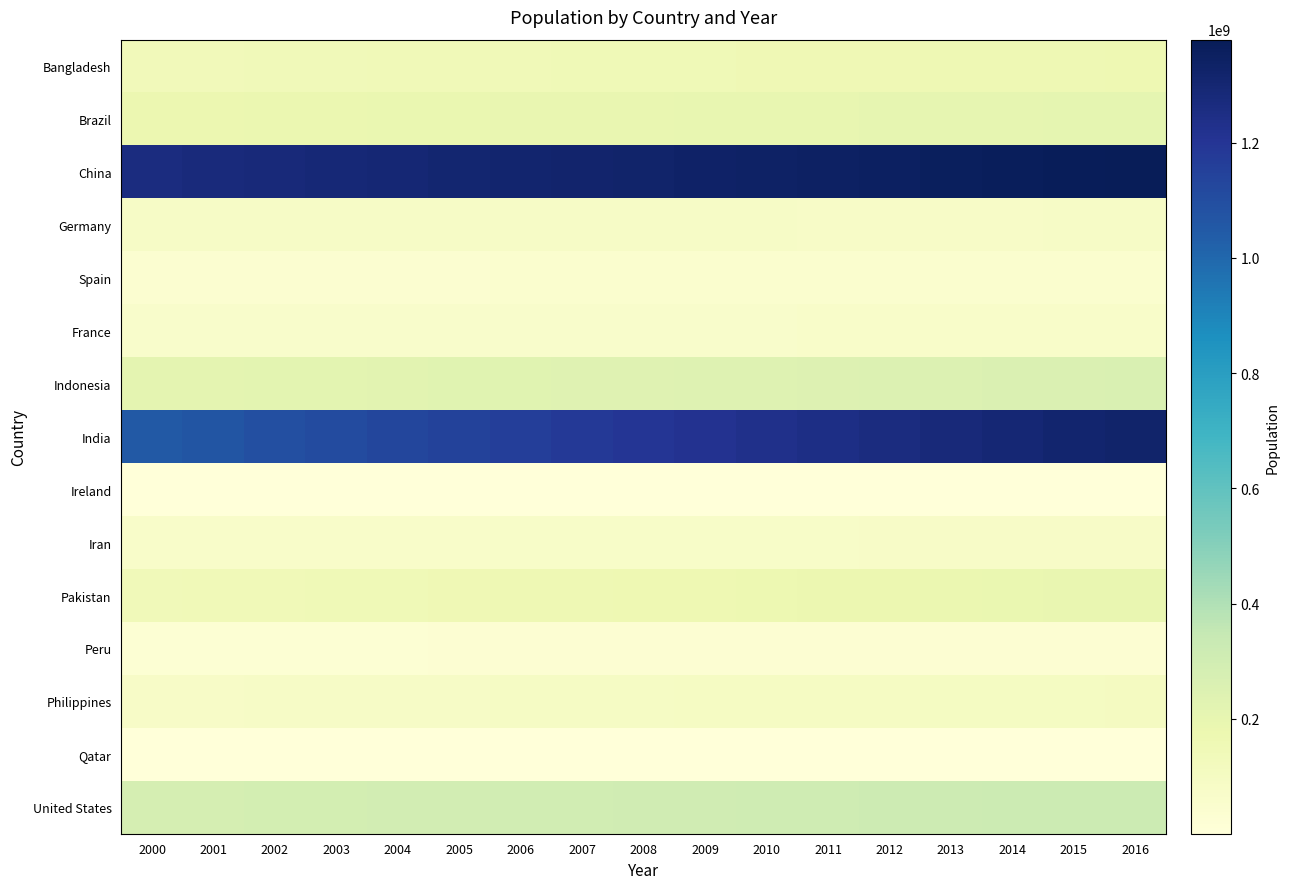

Which series has the largest total across all categories?

China